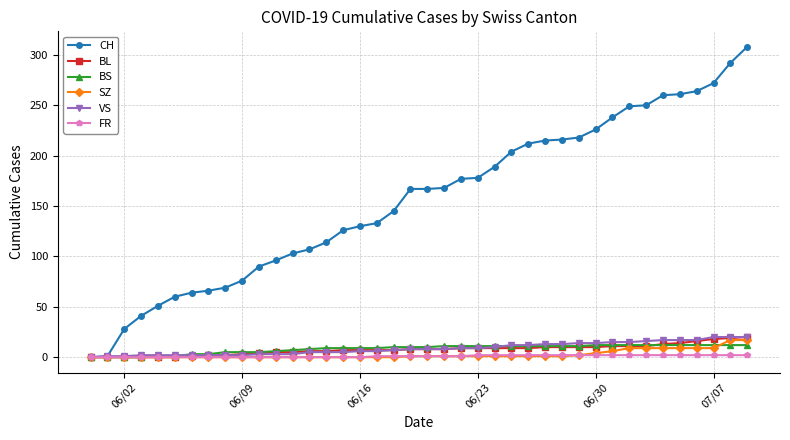

Which series has the largest total across all categories?

CH